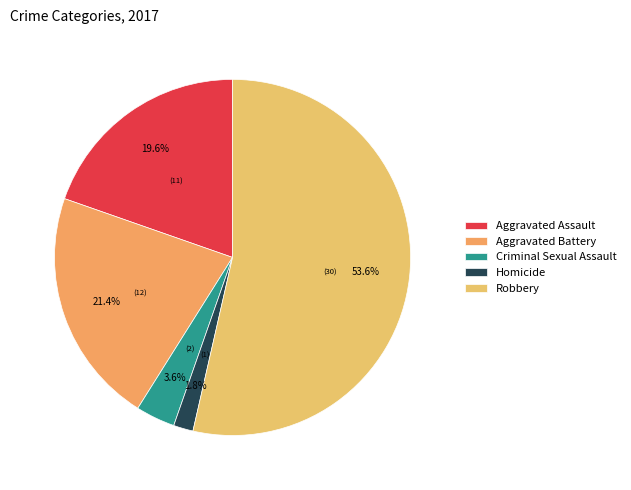

The Aggravated Battery slice represents 21% of the pie. True or false?

True